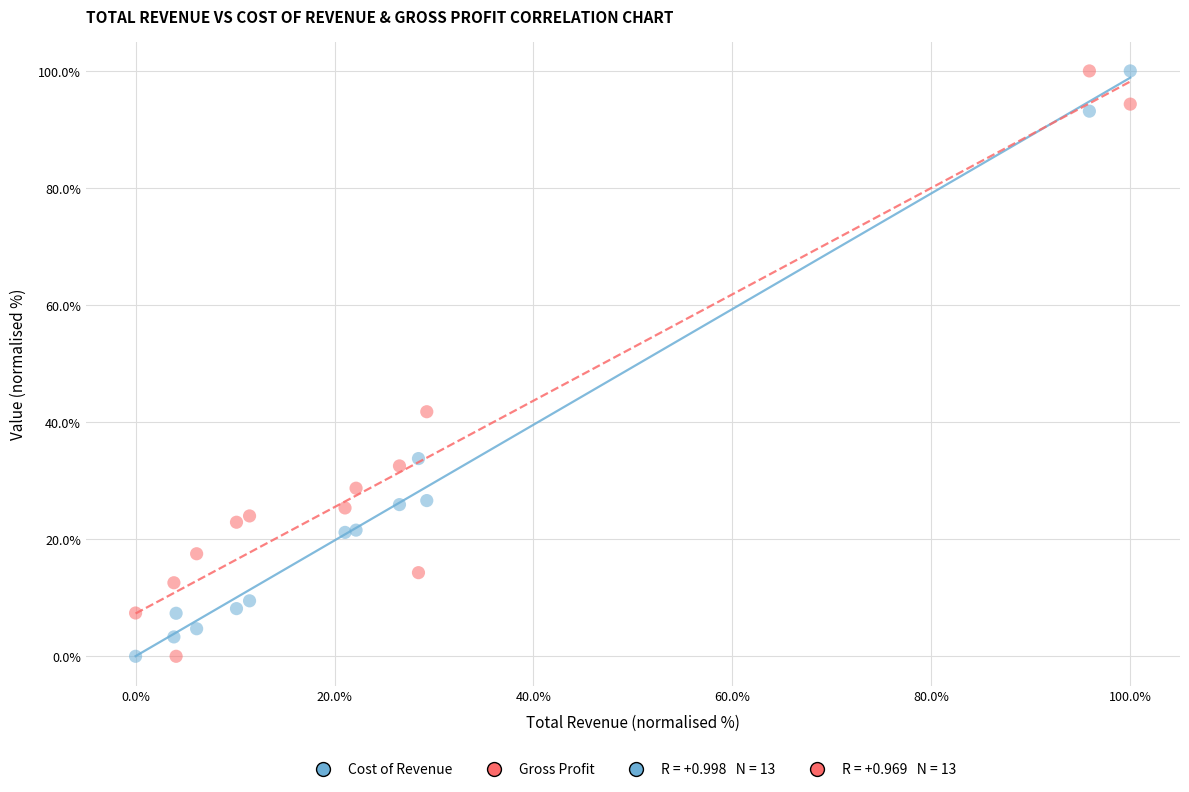

What is the X range (max minus min) for the scatter plot?

100.0